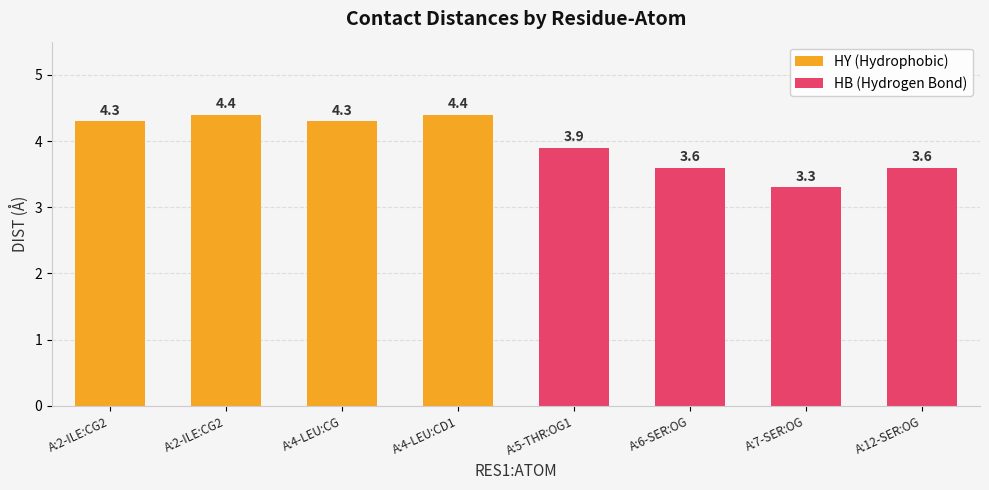

What is the difference between the highest and lowest values at A:6-SER:OG?

3.6